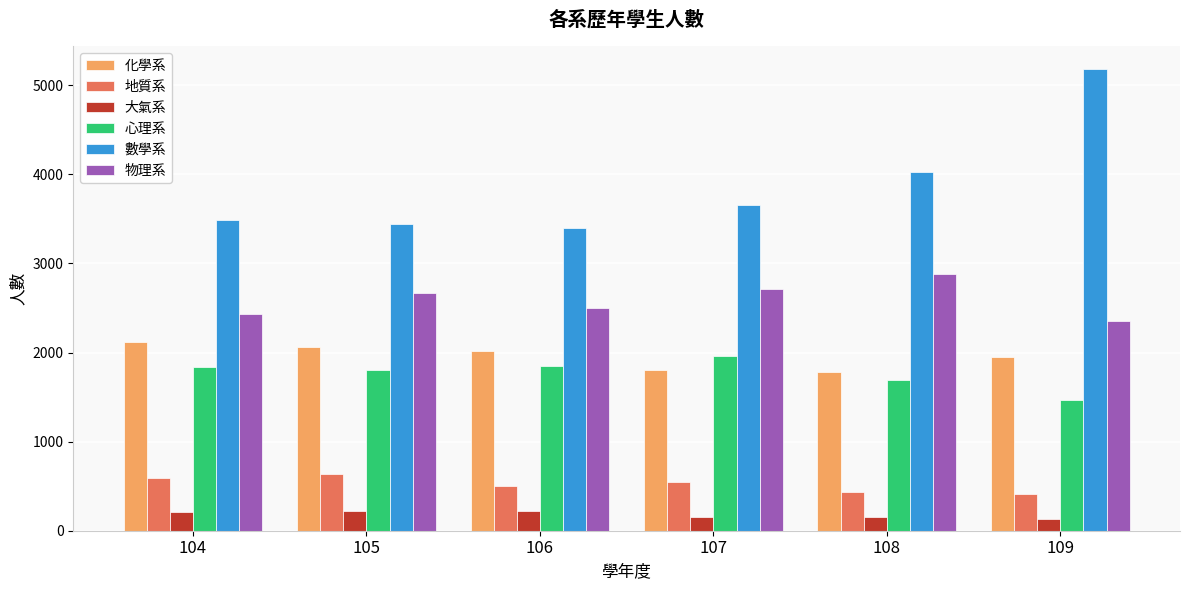

Which category has the highest value across all series?

109